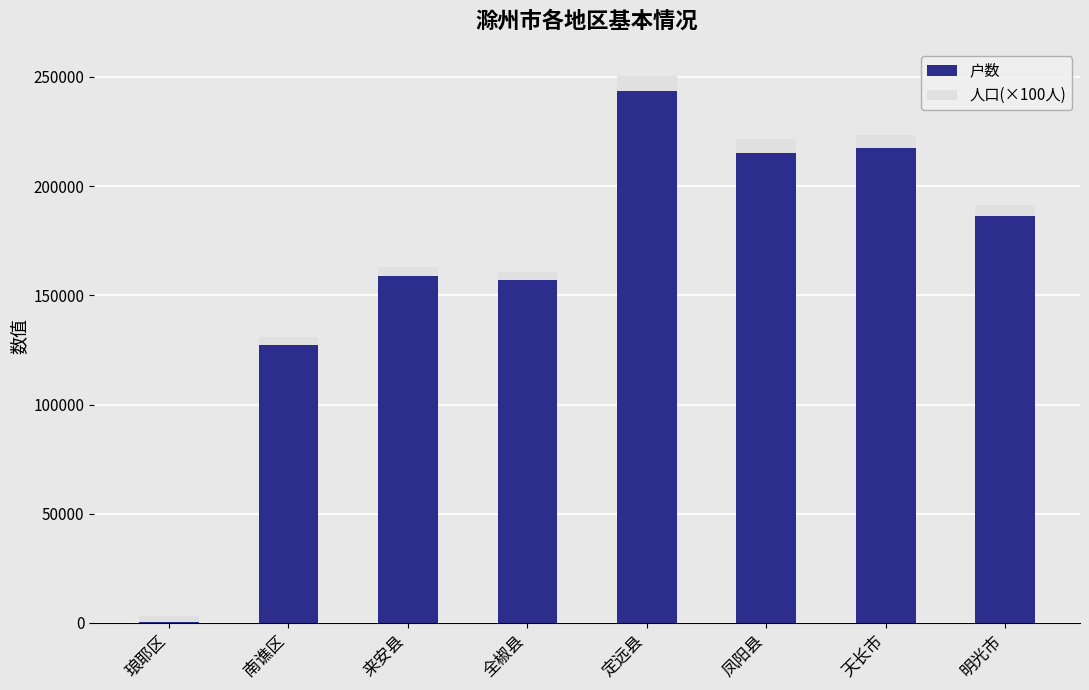

Is it true that 户数 equals 527.0 at 琅耶区?

True